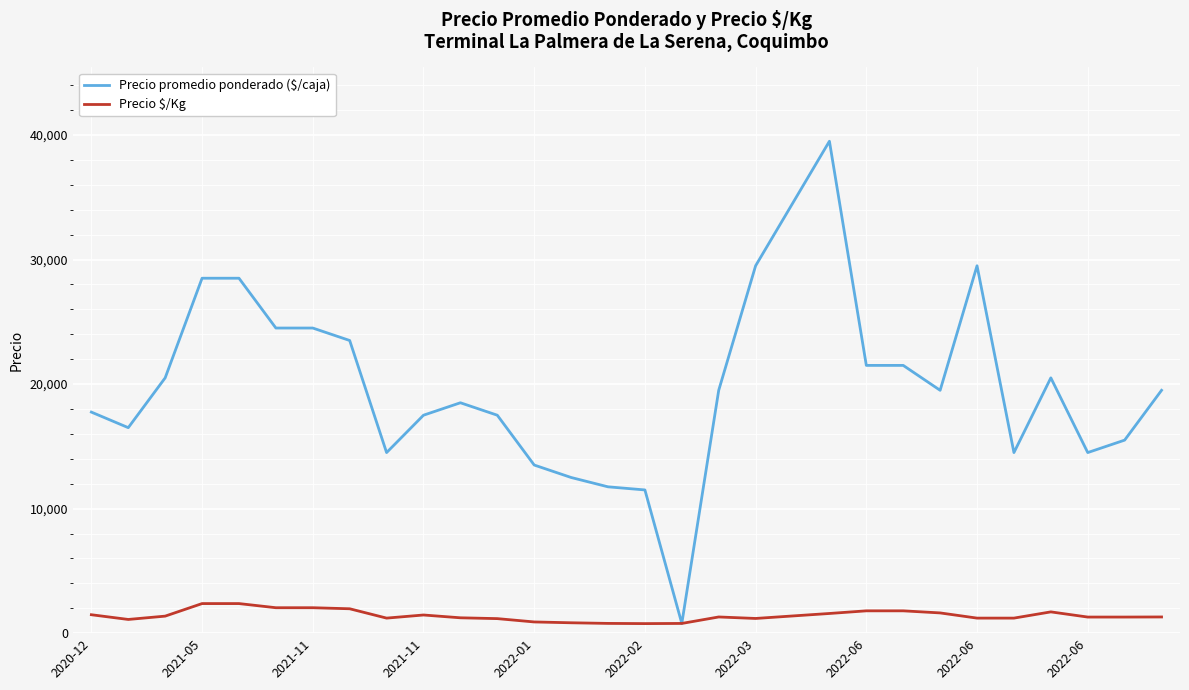

What is the maximum value shown in the chart?

39500